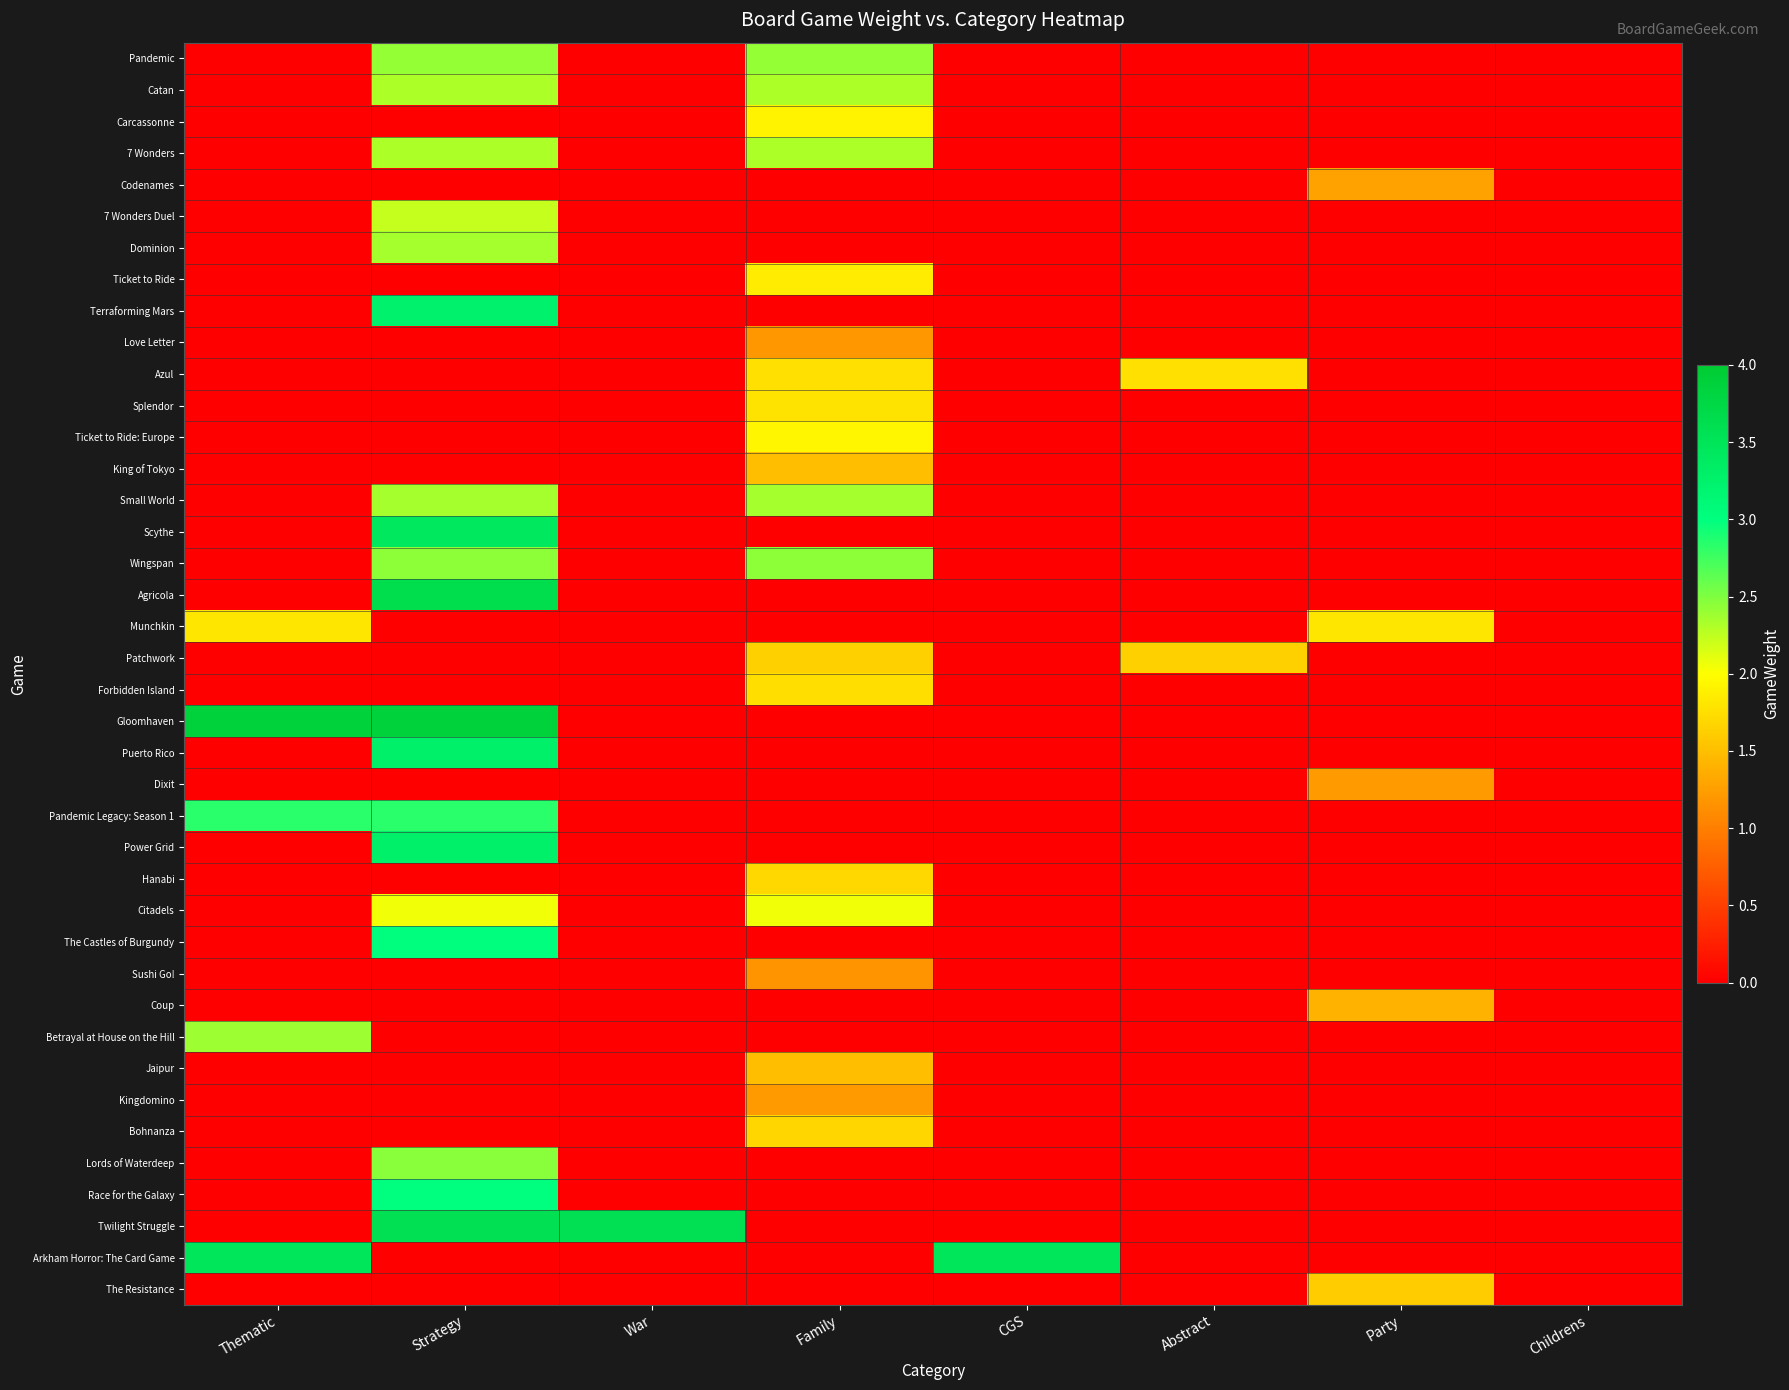

Reading left to right, transcribe all the data shown in this chart.

Pandemic: Thematic=0.0	Strategy=2.4	War=0.0	Family=2.4	CGS=0.0	Abstract=0.0	Party=0.0	Childrens=0.0
Catan: Thematic=0.0	Strategy=2.3	War=0.0	Family=2.3	CGS=0.0	Abstract=0.0	Party=0.0	Childrens=0.0
Carcassonne: Thematic=0.0	Strategy=0.0	War=0.0	Family=1.9	CGS=0.0	Abstract=0.0	Party=0.0	Childrens=0.0
7 Wonders: Thematic=0.0	Strategy=2.3	War=0.0	Family=2.3	CGS=0.0	Abstract=0.0	Party=0.0	Childrens=0.0
Codenames: Thematic=0.0	Strategy=0.0	War=0.0	Family=0.0	CGS=0.0	Abstract=0.0	Party=1.3	Childrens=0.0
7 Wonders Duel: Thematic=0.0	Strategy=2.2	War=0.0	Family=0.0	CGS=0.0	Abstract=0.0	Party=0.0	Childrens=0.0
Dominion: Thematic=0.0	Strategy=2.4	War=0.0	Family=0.0	CGS=0.0	Abstract=0.0	Party=0.0	Childrens=0.0
Ticket to Ride: Thematic=0.0	Strategy=0.0	War=0.0	Family=1.8	CGS=0.0	Abstract=0.0	Party=0.0	Childrens=0.0
Terraforming Mars: Thematic=0.0	Strategy=3.2	War=0.0	Family=0.0	CGS=0.0	Abstract=0.0	Party=0.0	Childrens=0.0
Love Letter: Thematic=0.0	Strategy=0.0	War=0.0	Family=1.2	CGS=0.0	Abstract=0.0	Party=0.0	Childrens=0.0
Azul: Thematic=0.0	Strategy=0.0	War=0.0	Family=1.8	CGS=0.0	Abstract=1.8	Party=0.0	Childrens=0.0
Splendor: Thematic=0.0	Strategy=0.0	War=0.0	Family=1.8	CGS=0.0	Abstract=0.0	Party=0.0	Childrens=0.0
Ticket to Ride: Europe: Thematic=0.0	Strategy=0.0	War=0.0	Family=1.9	CGS=0.0	Abstract=0.0	Party=0.0	Childrens=0.0
King of Tokyo: Thematic=0.0	Strategy=0.0	War=0.0	Family=1.5	CGS=0.0	Abstract=0.0	Party=0.0	Childrens=0.0
Small World: Thematic=0.0	Strategy=2.4	War=0.0	Family=2.4	CGS=0.0	Abstract=0.0	Party=0.0	Childrens=0.0
Scythe: Thematic=0.0	Strategy=3.4	War=0.0	Family=0.0	CGS=0.0	Abstract=0.0	Party=0.0	Childrens=0.0
Wingspan: Thematic=0.0	Strategy=2.4	War=0.0	Family=2.4	CGS=0.0	Abstract=0.0	Party=0.0	Childrens=0.0
Agricola: Thematic=0.0	Strategy=3.6	War=0.0	Family=0.0	CGS=0.0	Abstract=0.0	Party=0.0	Childrens=0.0
Munchkin: Thematic=1.8	Strategy=0.0	War=0.0	Family=0.0	CGS=0.0	Abstract=0.0	Party=1.8	Childrens=0.0
Patchwork: Thematic=0.0	Strategy=0.0	War=0.0	Family=1.6	CGS=0.0	Abstract=1.6	Party=0.0	Childrens=0.0
Forbidden Island: Thematic=0.0	Strategy=0.0	War=0.0	Family=1.7	CGS=0.0	Abstract=0.0	Party=0.0	Childrens=0.0
Gloomhaven: Thematic=3.9	Strategy=3.9	War=0.0	Family=0.0	CGS=0.0	Abstract=0.0	Party=0.0	Childrens=0.0
Puerto Rico: Thematic=0.0	Strategy=3.3	War=0.0	Family=0.0	CGS=0.0	Abstract=0.0	Party=0.0	Childrens=0.0
Dixit: Thematic=0.0	Strategy=0.0	War=0.0	Family=0.0	CGS=0.0	Abstract=0.0	Party=1.2	Childrens=0.0
Pandemic Legacy: Season 1: Thematic=2.8	Strategy=2.8	War=0.0	Family=0.0	CGS=0.0	Abstract=0.0	Party=0.0	Childrens=0.0
Power Grid: Thematic=0.0	Strategy=3.3	War=0.0	Family=0.0	CGS=0.0	Abstract=0.0	Party=0.0	Childrens=0.0
Hanabi: Thematic=0.0	Strategy=0.0	War=0.0	Family=1.7	CGS=0.0	Abstract=0.0	Party=0.0	Childrens=0.0
Citadels: Thematic=0.0	Strategy=2.1	War=0.0	Family=2.1	CGS=0.0	Abstract=0.0	Party=0.0	Childrens=0.0
The Castles of Burgundy: Thematic=0.0	Strategy=3.0	War=0.0	Family=0.0	CGS=0.0	Abstract=0.0	Party=0.0	Childrens=0.0
Sushi Go!: Thematic=0.0	Strategy=0.0	War=0.0	Family=1.2	CGS=0.0	Abstract=0.0	Party=0.0	Childrens=0.0
Coup: Thematic=0.0	Strategy=0.0	War=0.0	Family=0.0	CGS=0.0	Abstract=0.0	Party=1.4	Childrens=0.0
Betrayal at House on the Hill: Thematic=2.4	Strategy=0.0	War=0.0	Family=0.0	CGS=0.0	Abstract=0.0	Party=0.0	Childrens=0.0
Jaipur: Thematic=0.0	Strategy=0.0	War=0.0	Family=1.5	CGS=0.0	Abstract=0.0	Party=0.0	Childrens=0.0
Kingdomino: Thematic=0.0	Strategy=0.0	War=0.0	Family=1.2	CGS=0.0	Abstract=0.0	Party=0.0	Childrens=0.0
Bohnanza: Thematic=0.0	Strategy=0.0	War=0.0	Family=1.7	CGS=0.0	Abstract=0.0	Party=0.0	Childrens=0.0
Lords of Waterdeep: Thematic=0.0	Strategy=2.5	War=0.0	Family=0.0	CGS=0.0	Abstract=0.0	Party=0.0	Childrens=0.0
Race for the Galaxy: Thematic=0.0	Strategy=3.0	War=0.0	Family=0.0	CGS=0.0	Abstract=0.0	Party=0.0	Childrens=0.0
Twilight Struggle: Thematic=0.0	Strategy=3.6	War=3.6	Family=0.0	CGS=0.0	Abstract=0.0	Party=0.0	Childrens=0.0
Arkham Horror: The Card Game: Thematic=3.5	Strategy=0.0	War=0.0	Family=0.0	CGS=3.5	Abstract=0.0	Party=0.0	Childrens=0.0
The Resistance: Thematic=0.0	Strategy=0.0	War=0.0	Family=0.0	CGS=0.0	Abstract=0.0	Party=1.6	Childrens=0.0